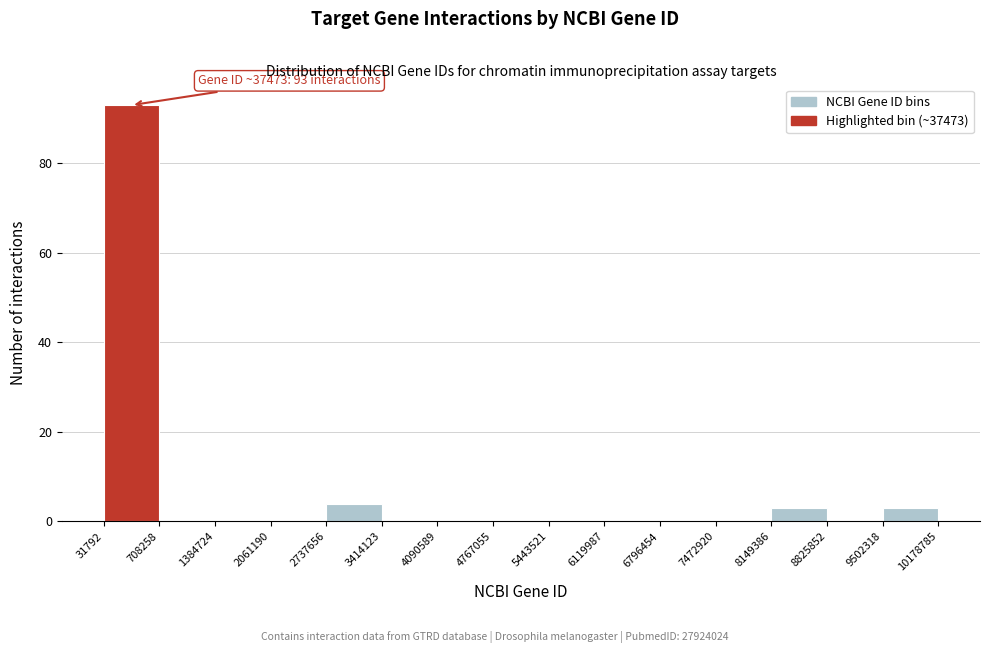

Which range on the x-axis has the tallest bar?

31792 to 708258